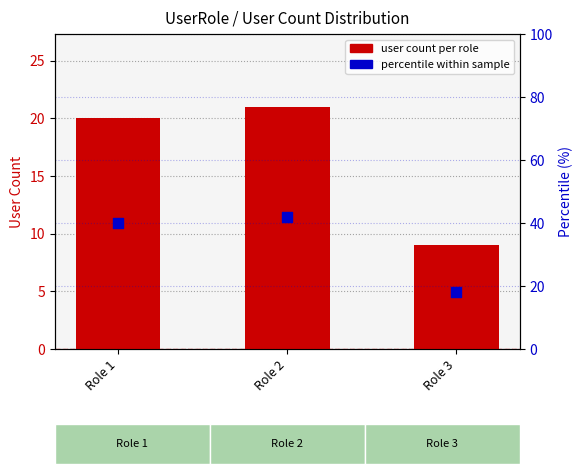

At how many categories does at least one series exceed 23?

2